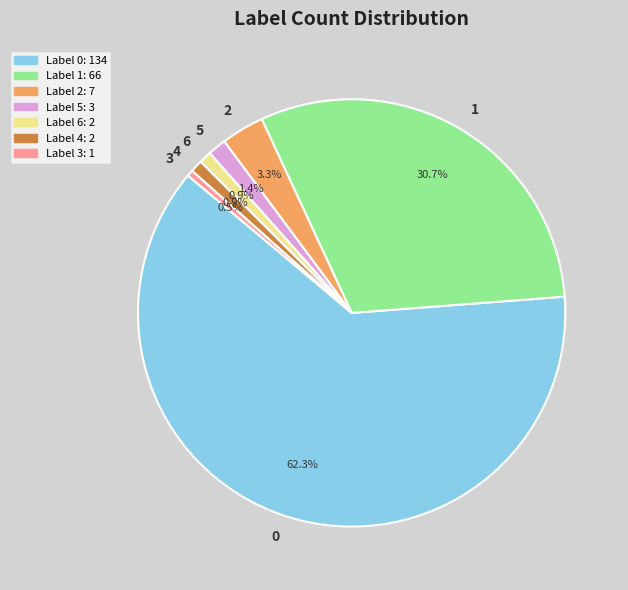

Is there any slice that represents more than half of the pie?

Yes